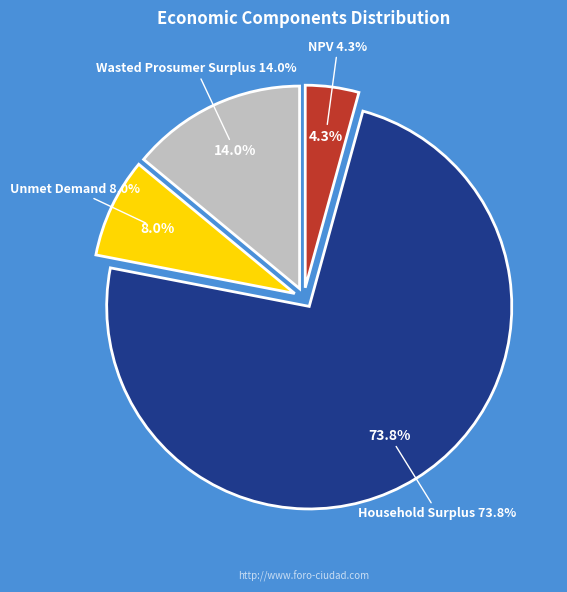

Rank the categories by value from highest to lowest.

Household Surplus, Wasted Prosumer Surplus, Unmet Demand, NPV